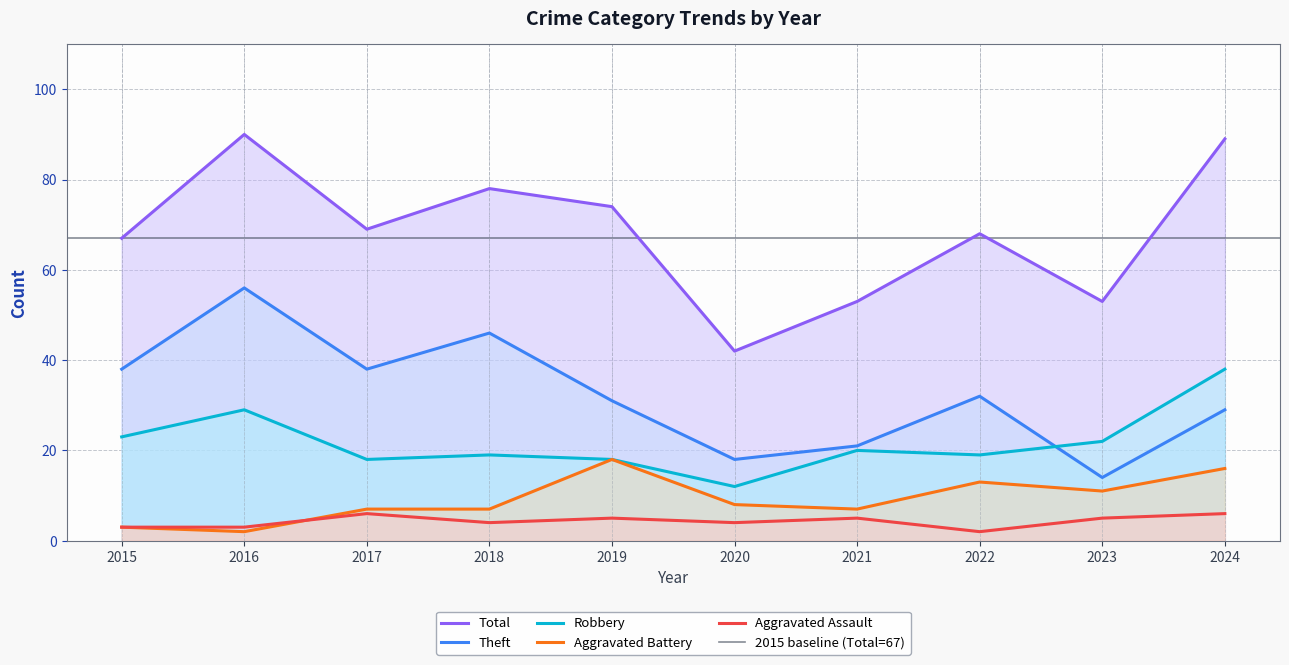

Between 2024 and 2017, which is larger?

2024